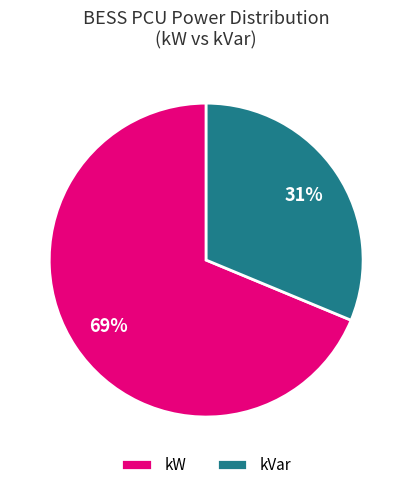

Is the sum of kVar and kW greater than half?

Yes